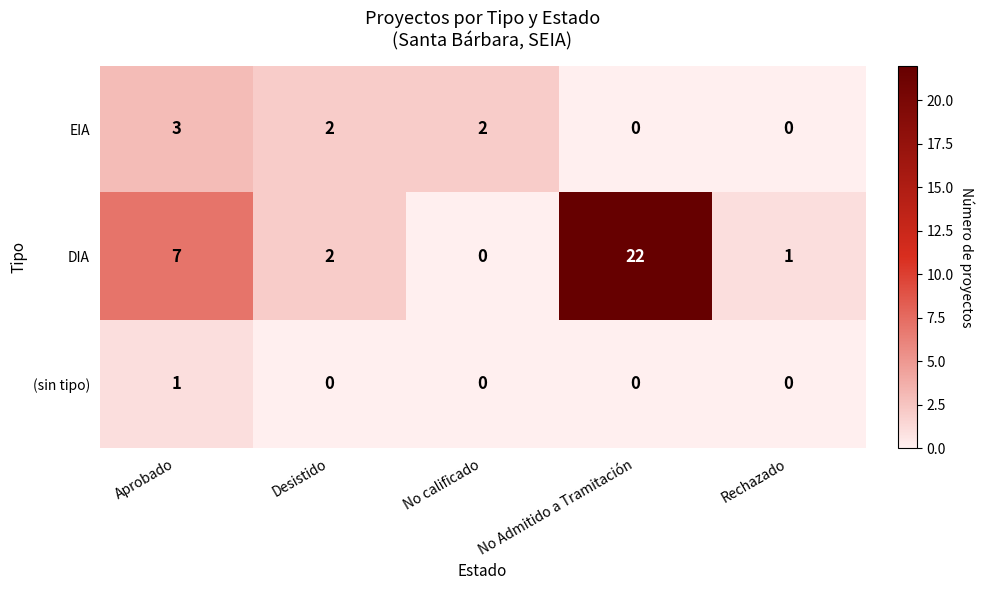

At which label is DIA closest to 11?

Aprobado